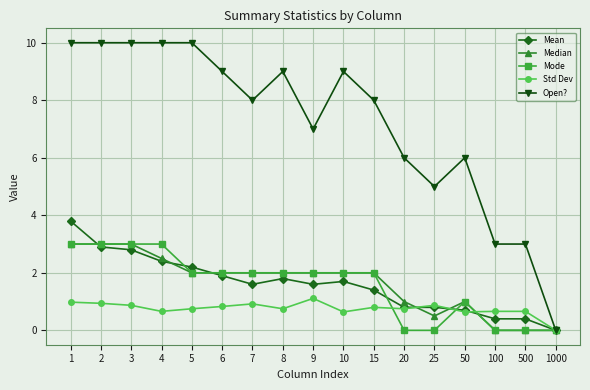

Is the value of Open? at 20 greater than the value of Mode at 20?

Yes